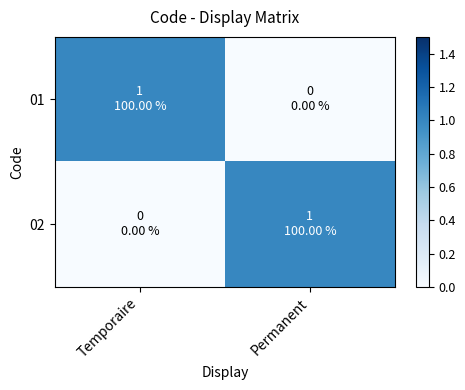

Between Permanent and Temporaire, which is larger?

Temporaire